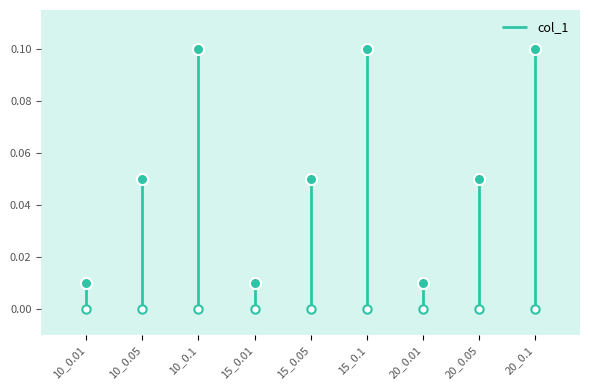

What position from the right is 15_0.05?

5